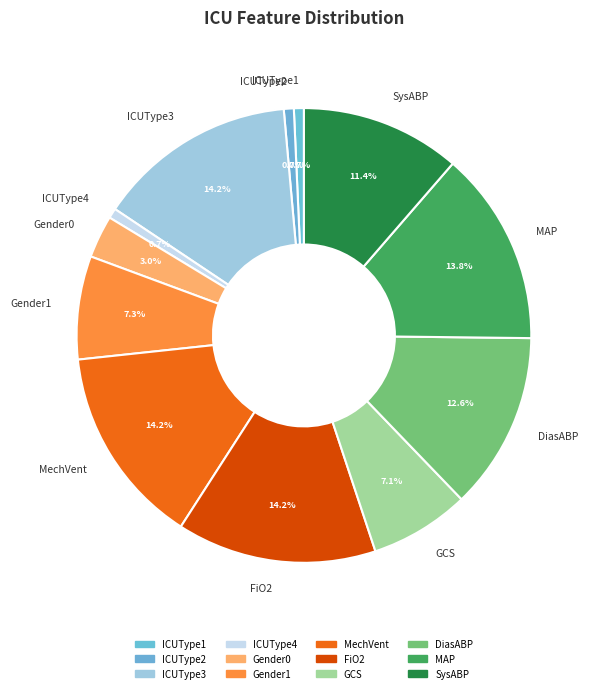

How many slices are in this pie chart?

12